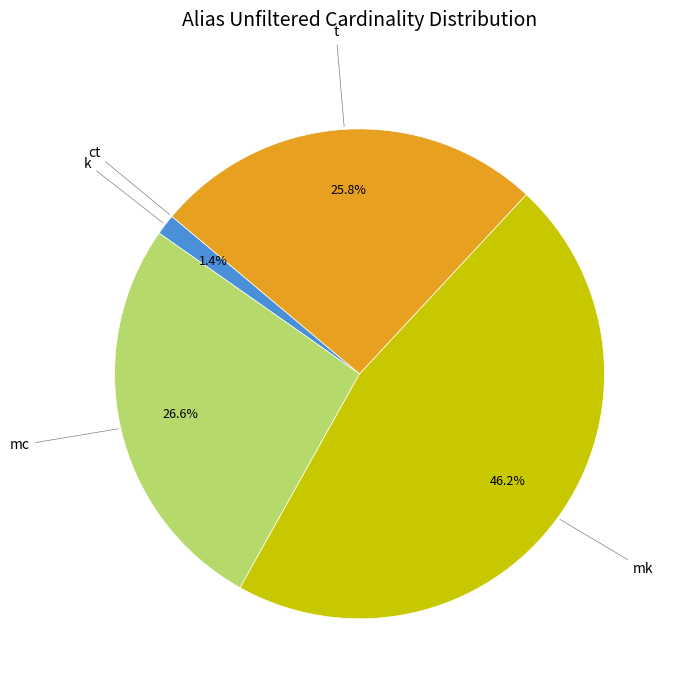

Is there a majority slice in this chart?

No